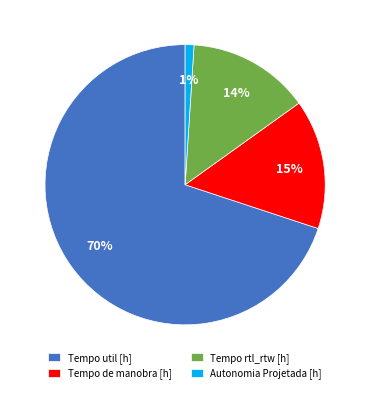

What percentage is the Tempo util [h] slice, to the nearest percent?

70%